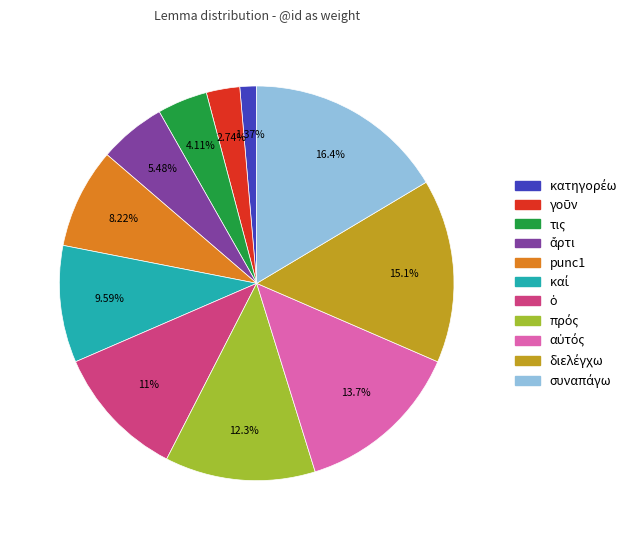

Is there a majority slice in this chart?

No